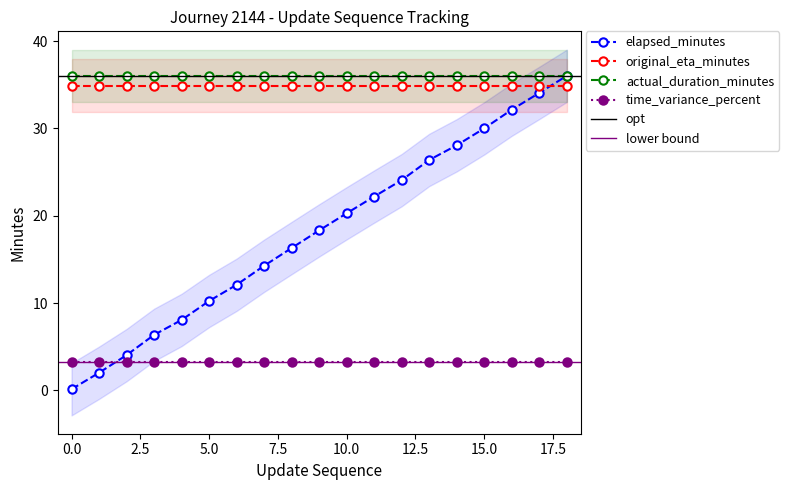

Which series has the largest total across all categories?

actual_duration_minutes